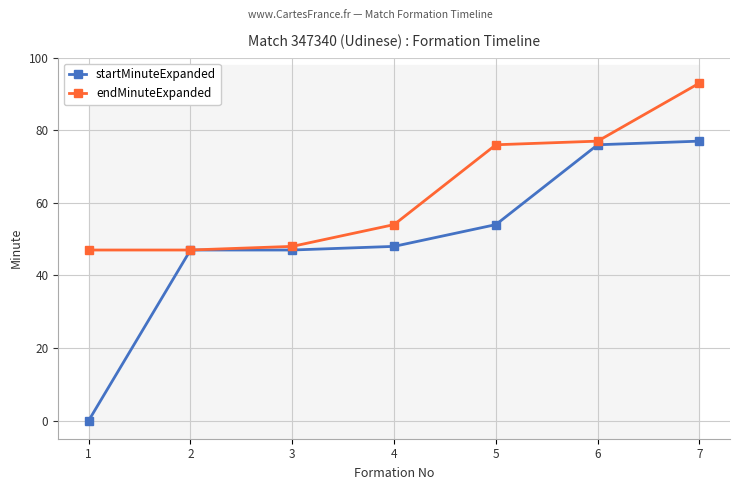

What is the difference between the startMinuteExpanded values at 4 and 7?

29